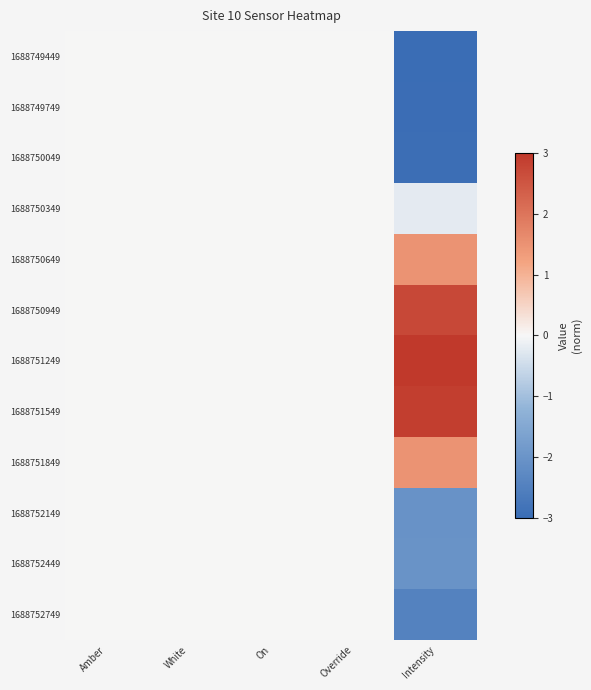

Which has a higher value, Override or On?

Override